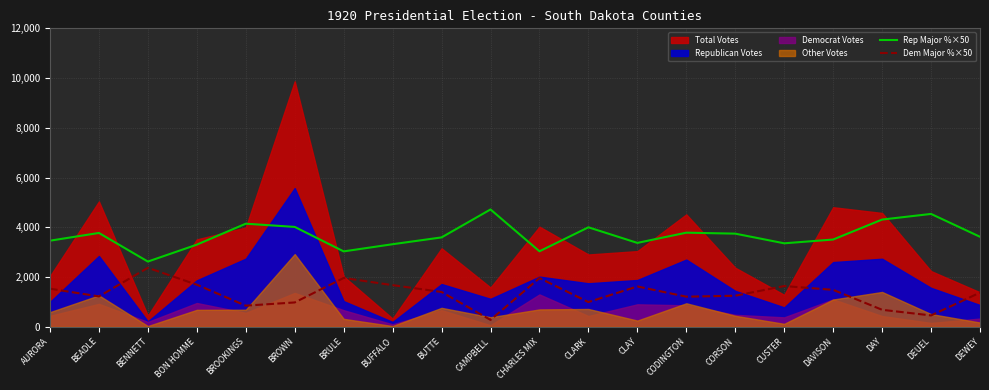

The value of Dem Major %×50 at CODINGTON is 1213.5. True or false?

True